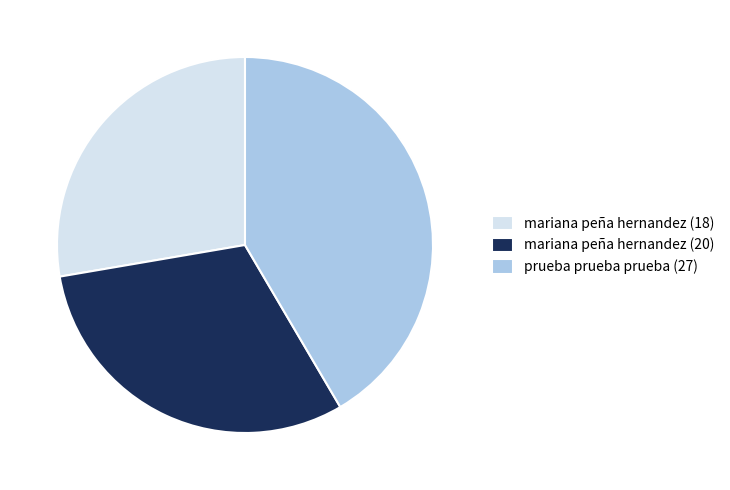

Is the sum of prueba prueba prueba (27) and mariana peña hernandez (20) greater than half?

Yes